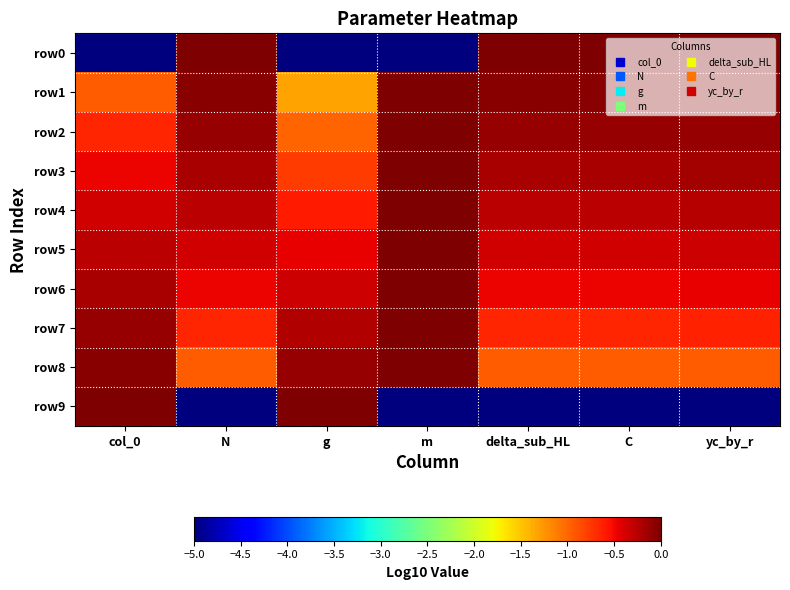

Reading left to right, what are all the values shown in this chart?

row0: col_0=-5.0	N=0.0	g=-5.0	m=-5.0	delta_sub_HL=0.0	C=0.0	yc_by_r=0.0
row1: col_0=-1.0	N=-0.1	g=-1.3	m=0.0	delta_sub_HL=-0.1	C=-0.1	yc_by_r=-0.0
row2: col_0=-0.7	N=-0.1	g=-1.0	m=0.0	delta_sub_HL=-0.1	C=-0.1	yc_by_r=-0.1
row3: col_0=-0.5	N=-0.2	g=-0.8	m=0.0	delta_sub_HL=-0.2	C=-0.2	yc_by_r=-0.2
row4: col_0=-0.4	N=-0.3	g=-0.6	m=0.0	delta_sub_HL=-0.3	C=-0.3	yc_by_r=-0.2
row5: col_0=-0.3	N=-0.4	g=-0.5	m=0.0	delta_sub_HL=-0.4	C=-0.4	yc_by_r=-0.3
row6: col_0=-0.2	N=-0.5	g=-0.3	m=0.0	delta_sub_HL=-0.5	C=-0.5	yc_by_r=-0.5
row7: col_0=-0.1	N=-0.7	g=-0.2	m=0.0	delta_sub_HL=-0.7	C=-0.7	yc_by_r=-0.6
row8: col_0=-0.1	N=-1.0	g=-0.1	m=0.0	delta_sub_HL=-1.0	C=-1.0	yc_by_r=-0.9
row9: col_0=0.0	N=-5.0	g=0.0	m=-5.0	delta_sub_HL=-5.0	C=-5.0	yc_by_r=-5.0